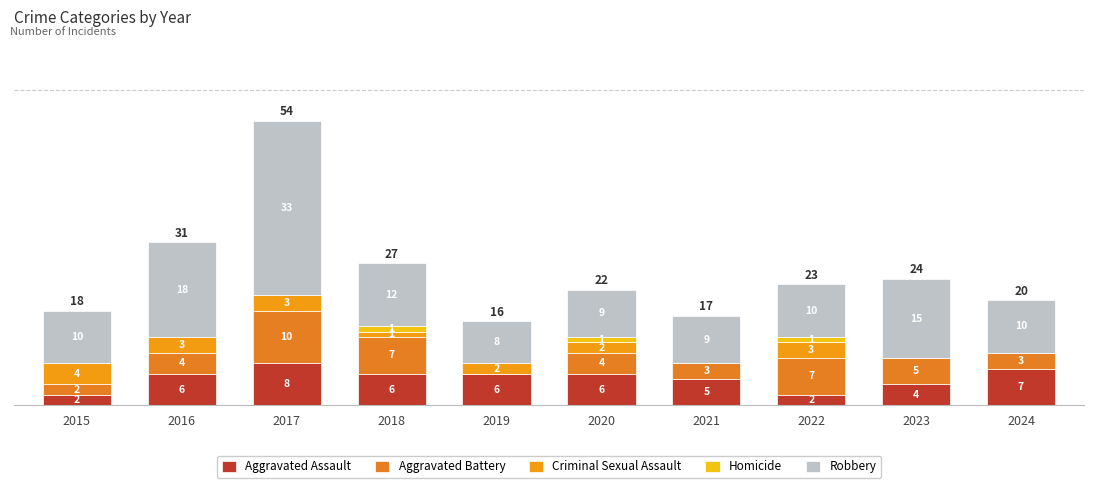

Are the bars grouped side by side (vs. stacked)?

No